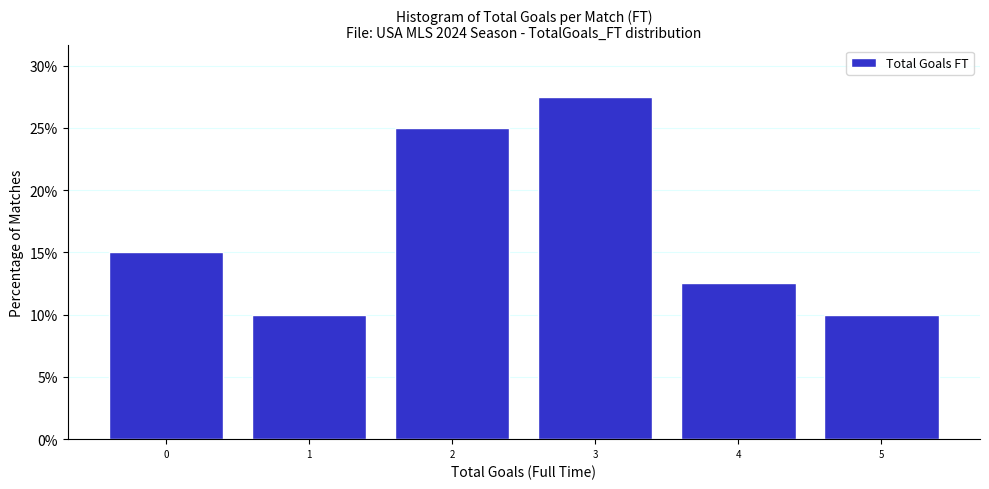

How tall is the bar that spans 3.5 to 4.5 on the x-axis? The values are not printed on the chart, so give them approximately, as read against the axis.

12.5